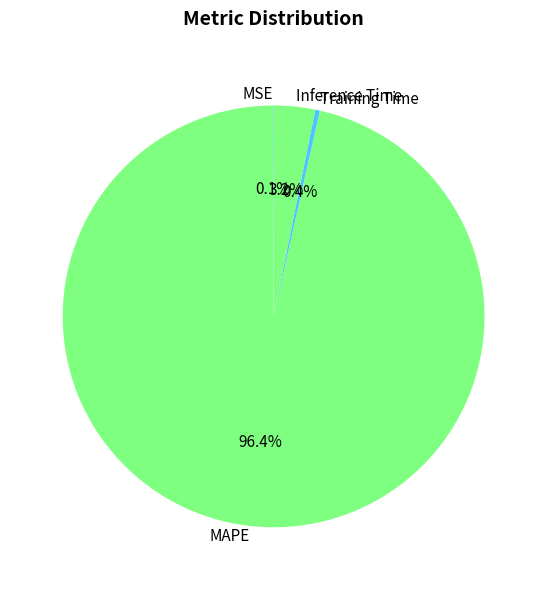

Which category accounts for the majority?

MAPE